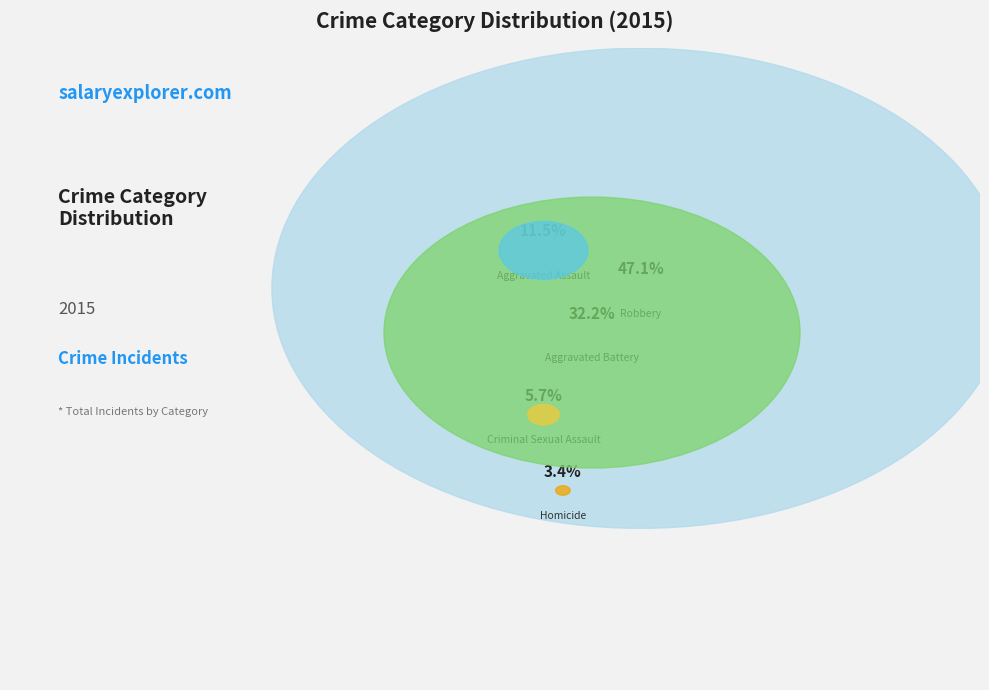

Approximately how many times larger is the value at Robbery compared to Aggravated Assault?

4.1